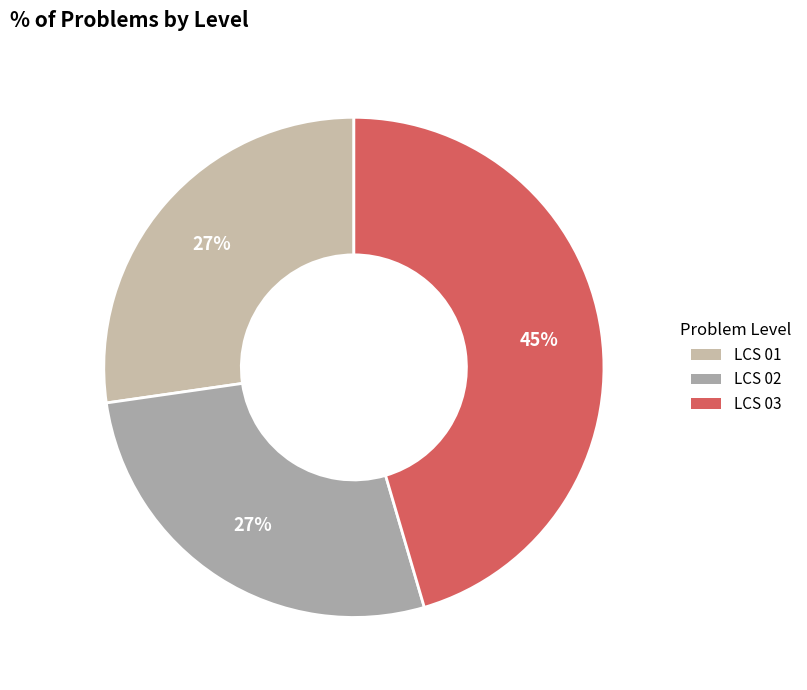

Which category has the biggest portion of the pie?

LCS 03